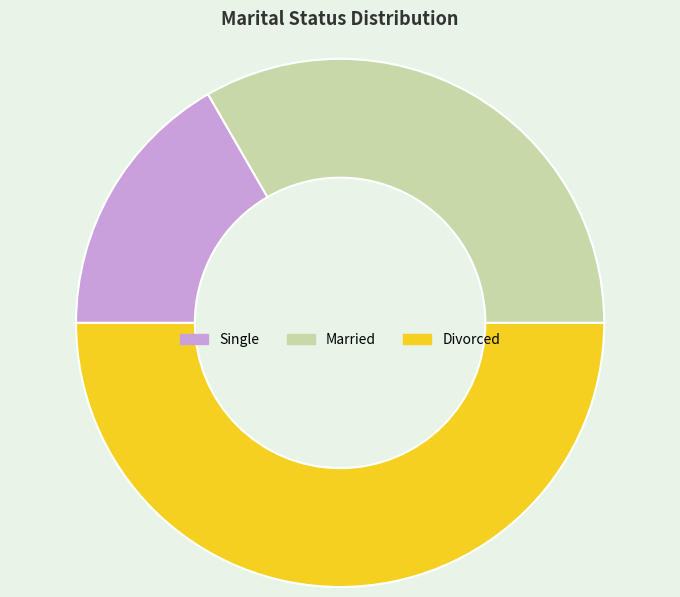

Does Married represent more than half of the total?

No